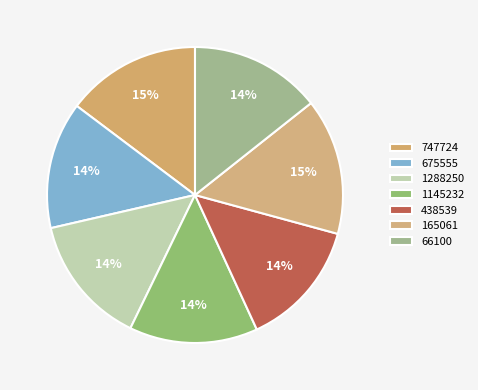

Which category has the biggest portion of the pie?

165061